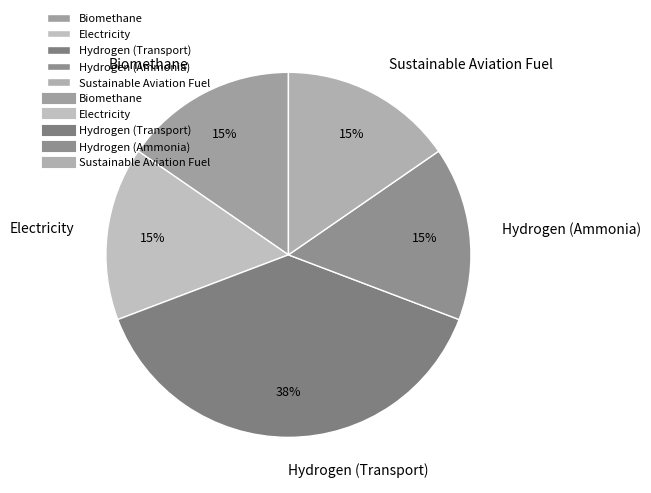

Is there a majority slice in this chart?

No